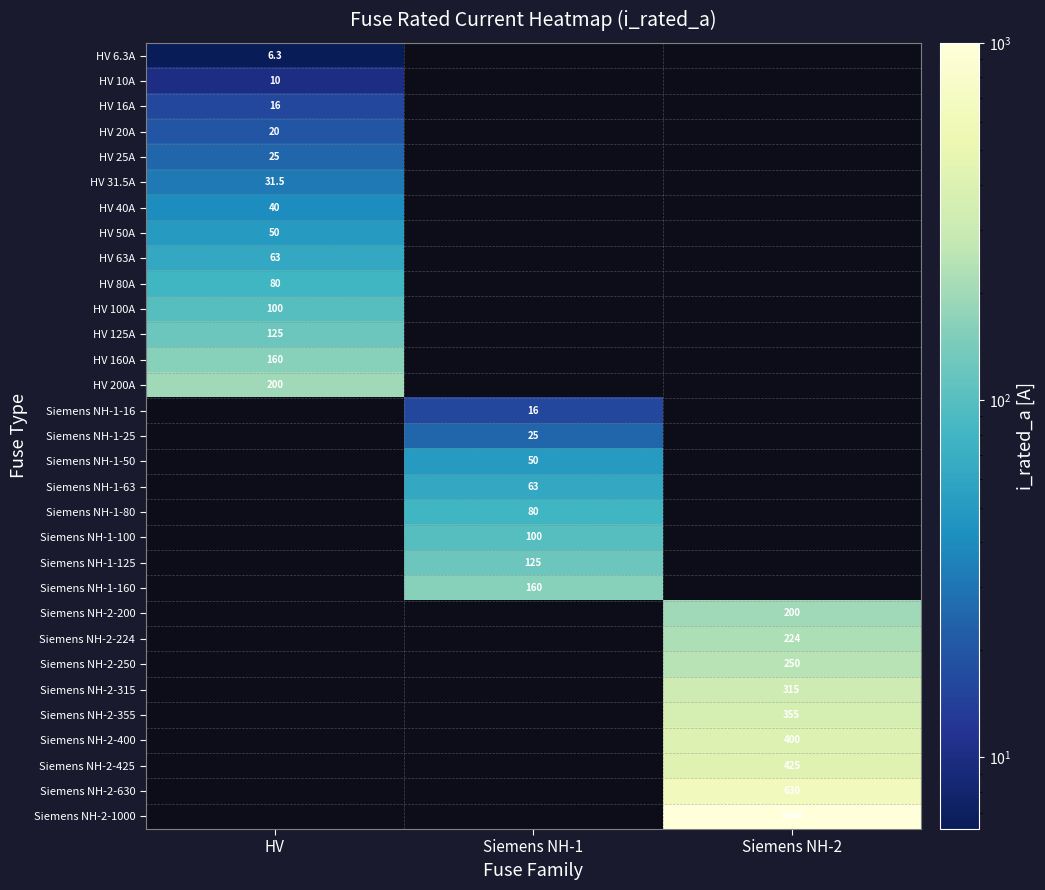

Is it true that Siemens NH-2-355 equals 355.0 at Siemens NH-2?

True